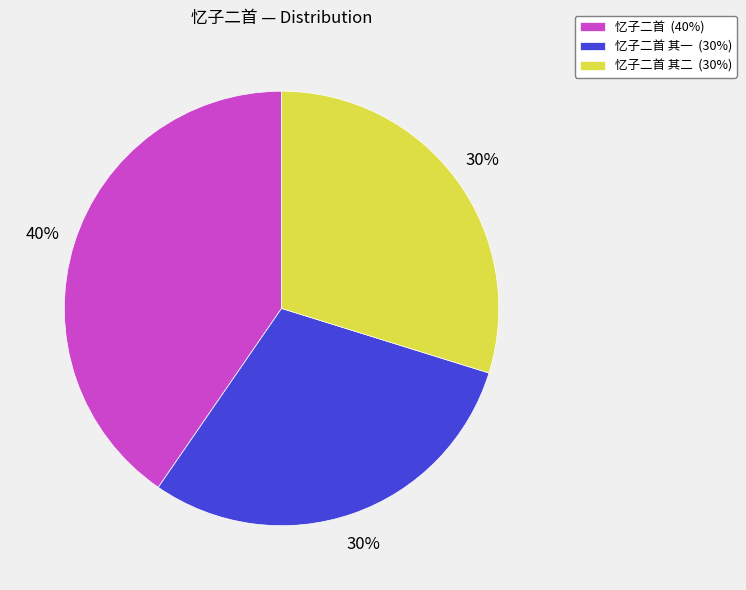

Which has a higher value, 忆子二首 (40%) or 忆子二首 其一 (30%)?

忆子二首 (40%)